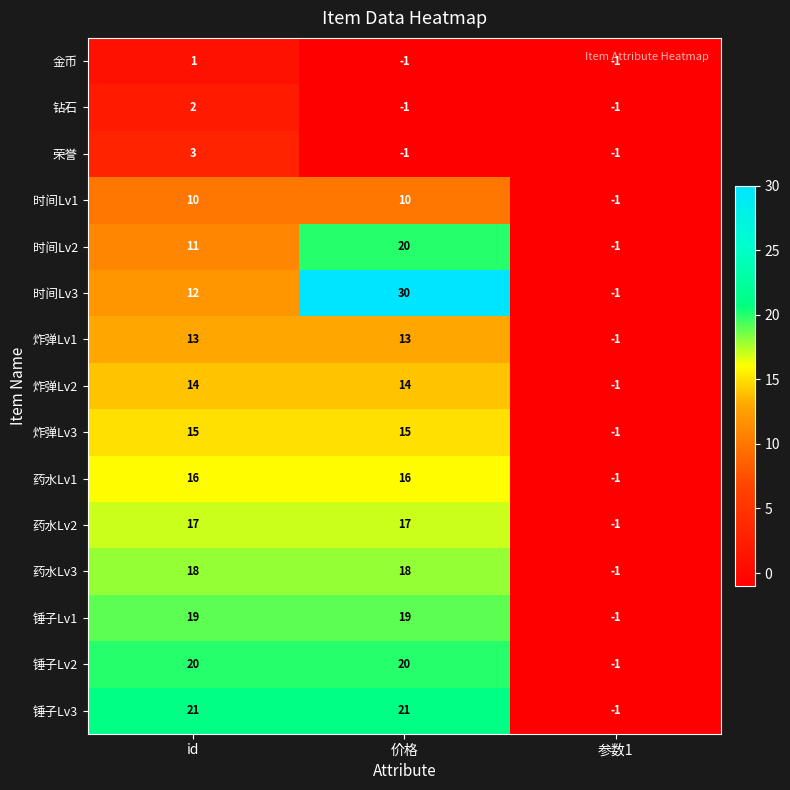

What is the greatest value displayed?

30